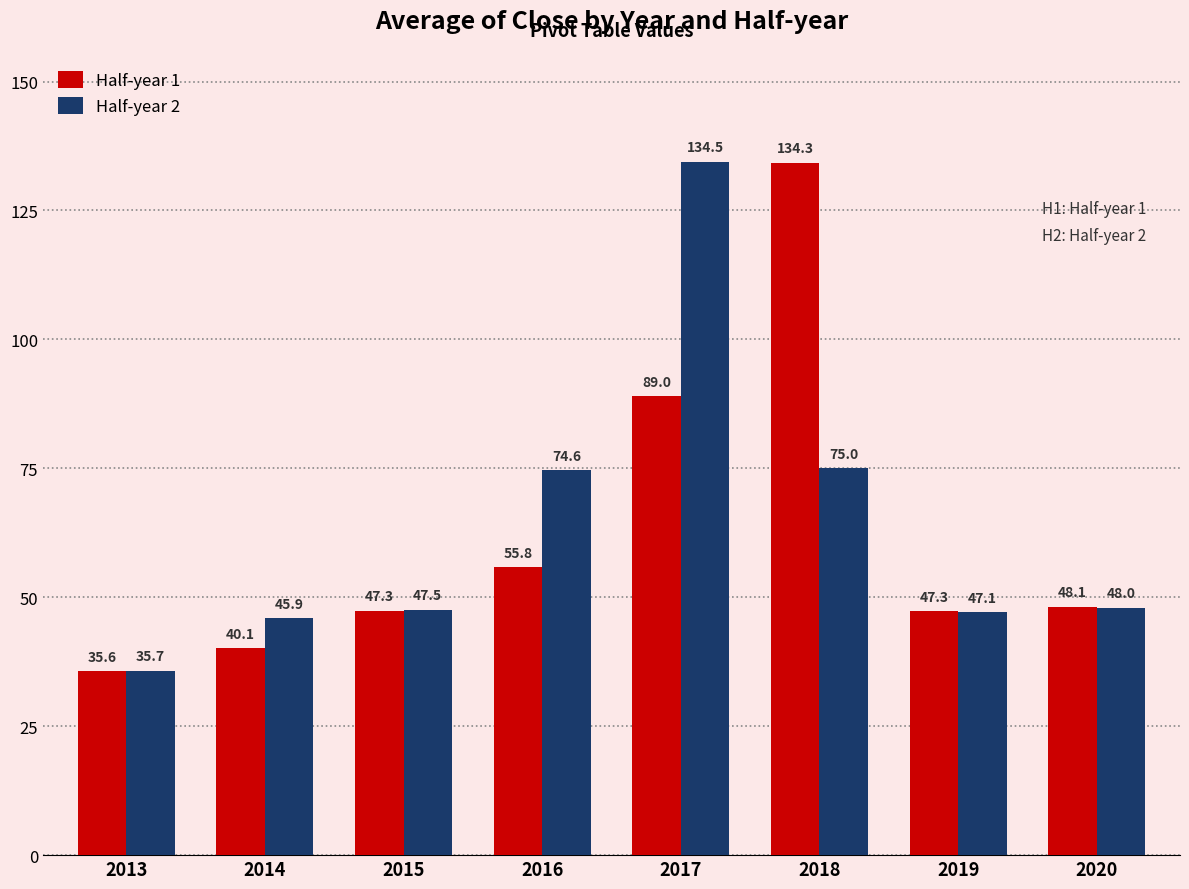

Which category has the highest value in the Half-year 1 series?

2018